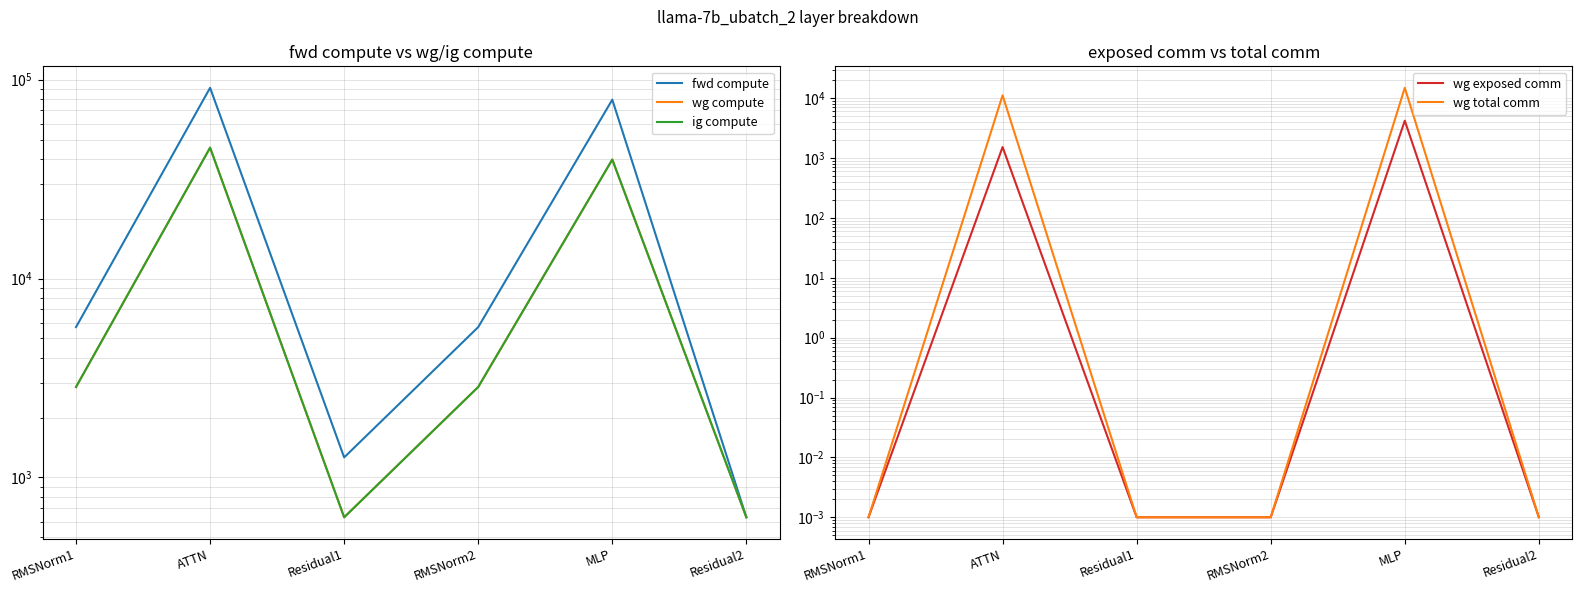

Which series has the largest total across all categories?

fwd compute